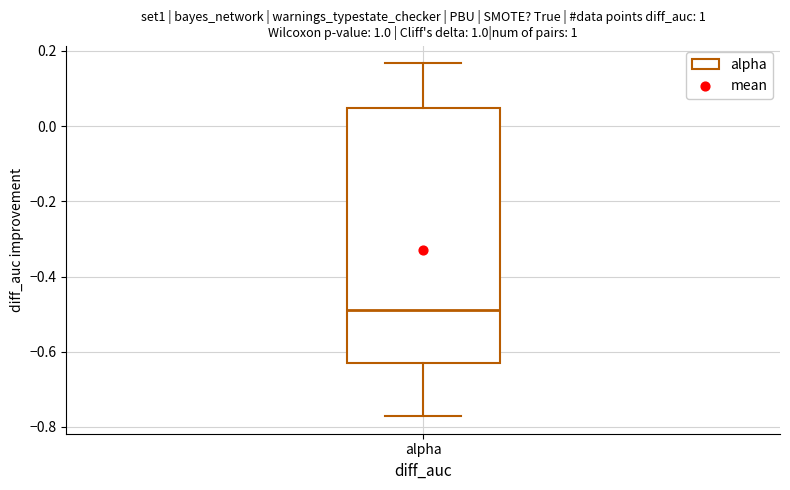

Transcribe this box plot: give where the median line is, the range the box spans, and where the two whiskers end, as read against the y-axis. The values are not printed on the chart, so give them approximately, as read against the axis.

median -0.48, box -0.62 to 0.04, whiskers -0.78 to 0.16